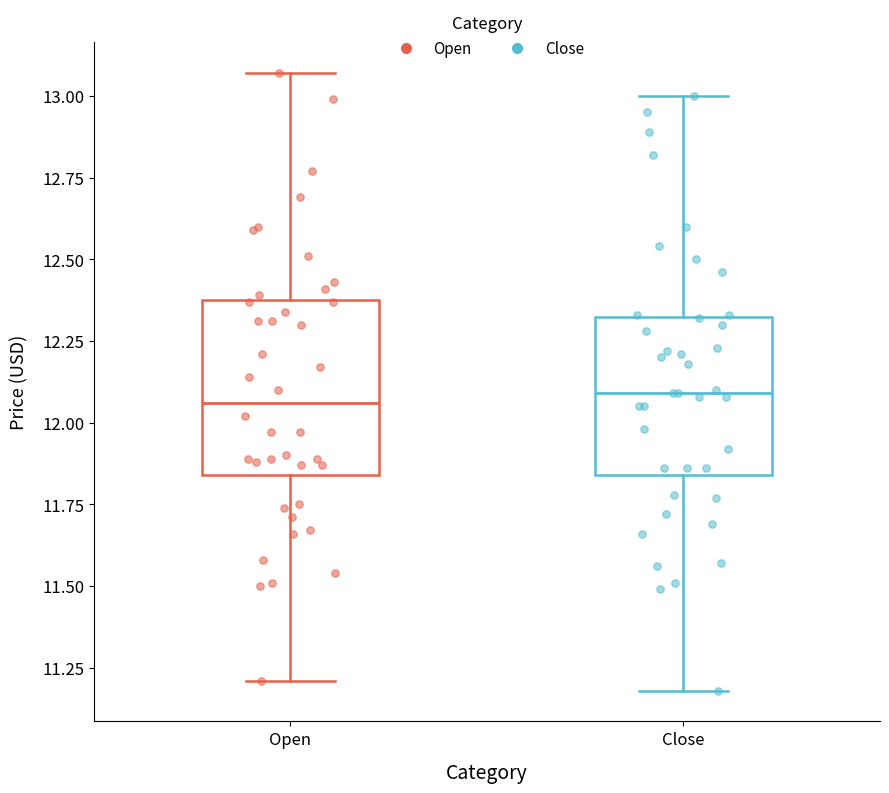

Where is the lower edge of the box for Open on the y-axis? The values are not printed on the chart, so give them approximately, as read against the axis.

11.85